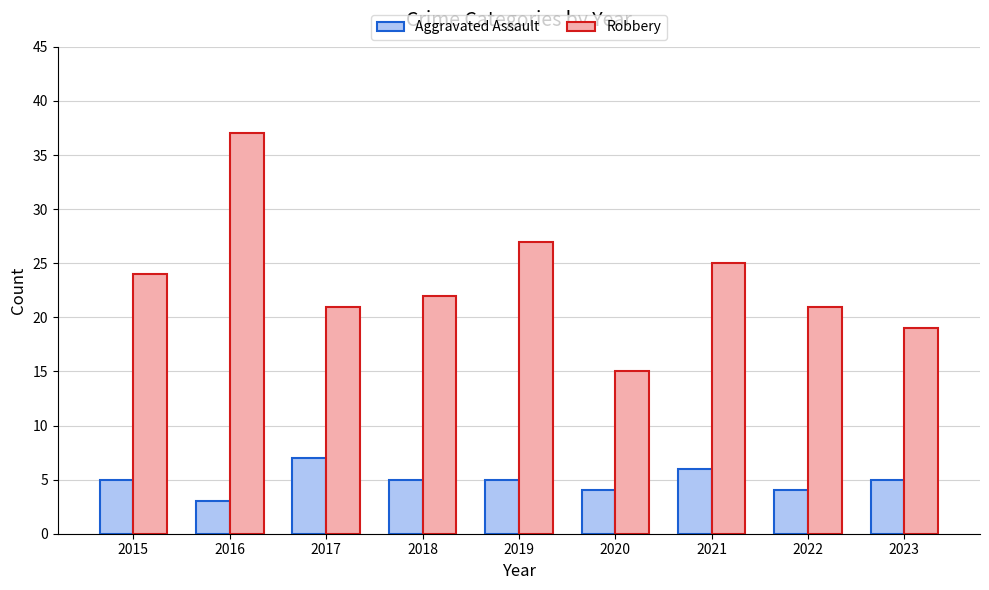

What is the difference between the maximum and second lowest values in the Aggravated Assault series?

3